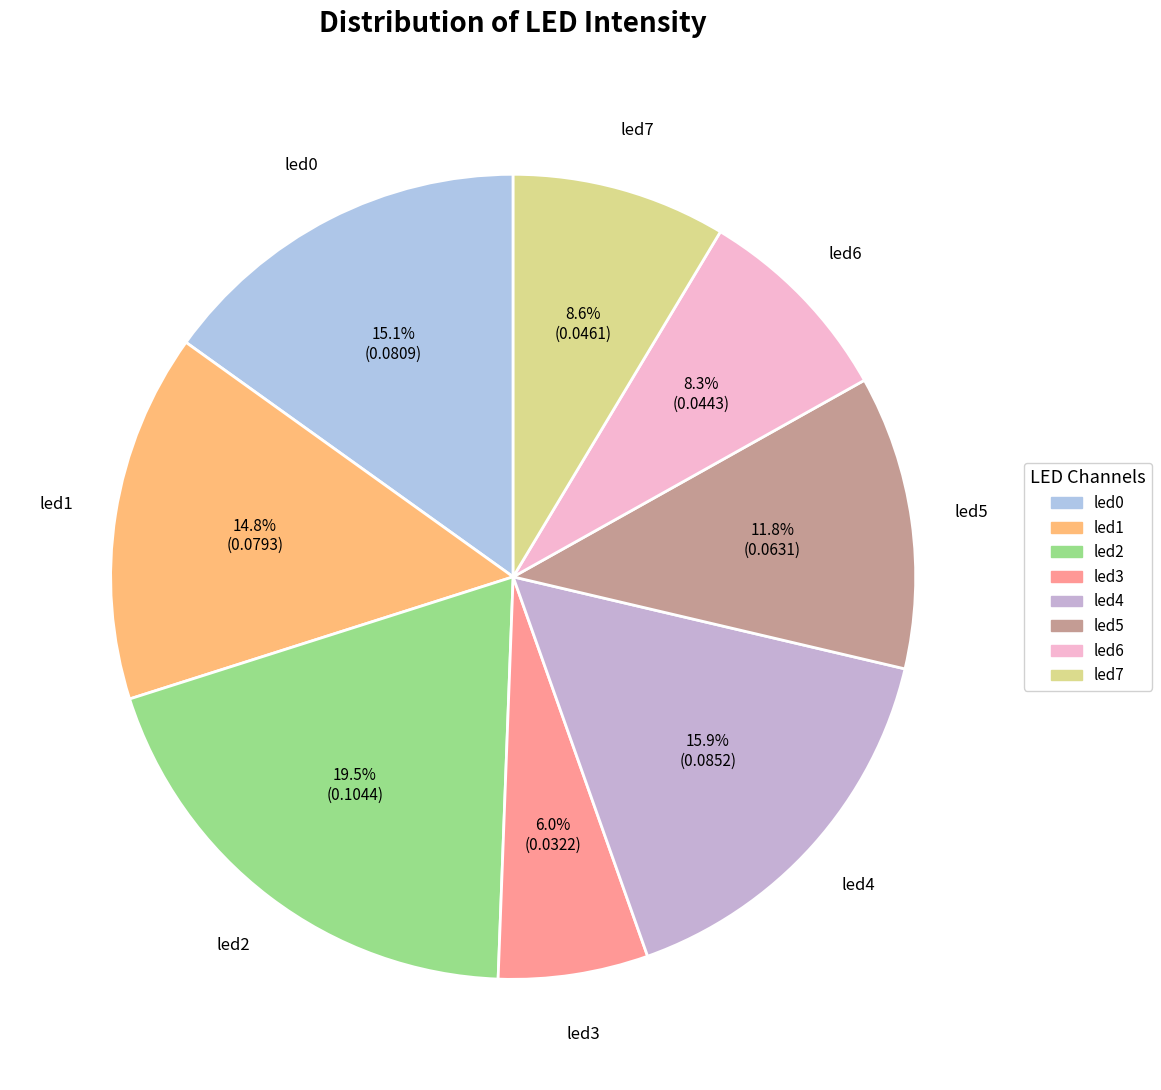

How many segments does this pie chart have?

8